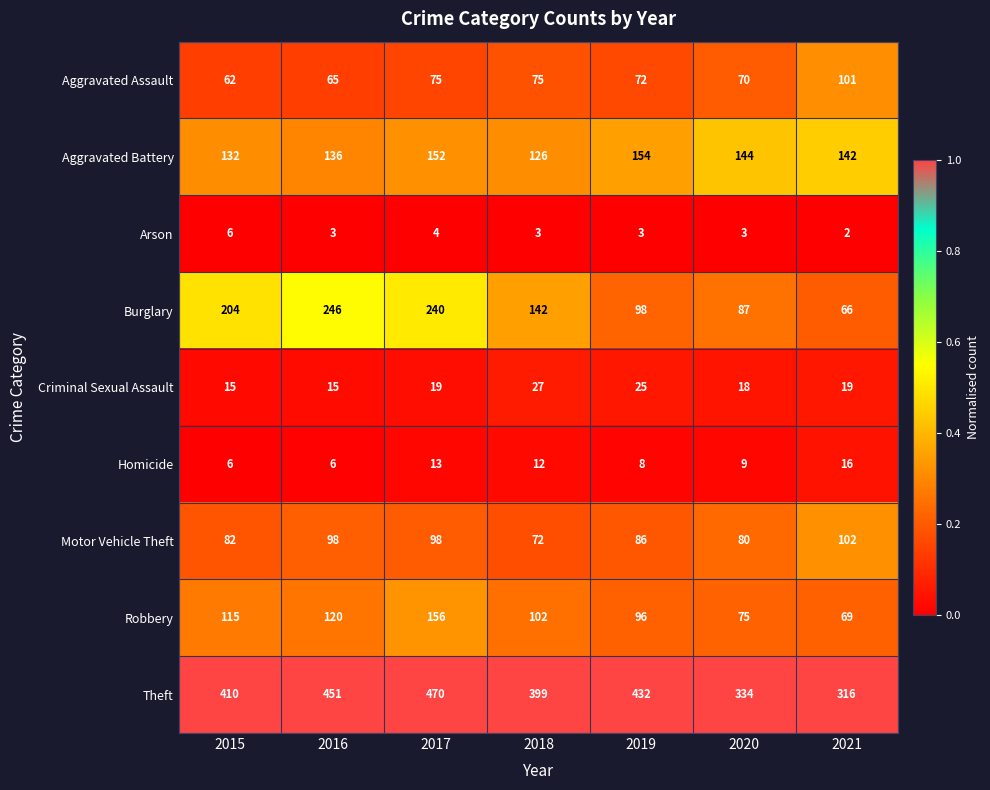

What is the sum of the Robbery values at 2018 and 2016?

222